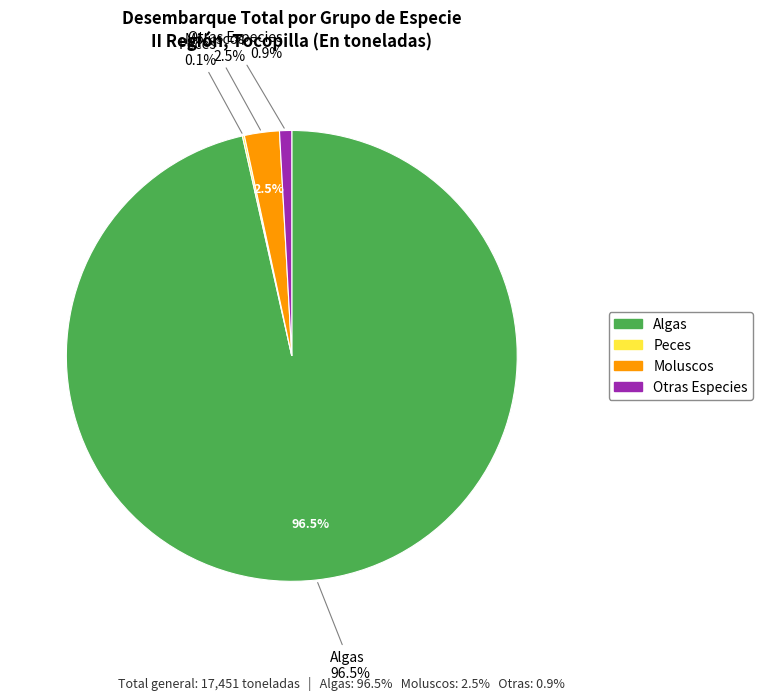

Is it true that Algas is 96% of the pie?

True